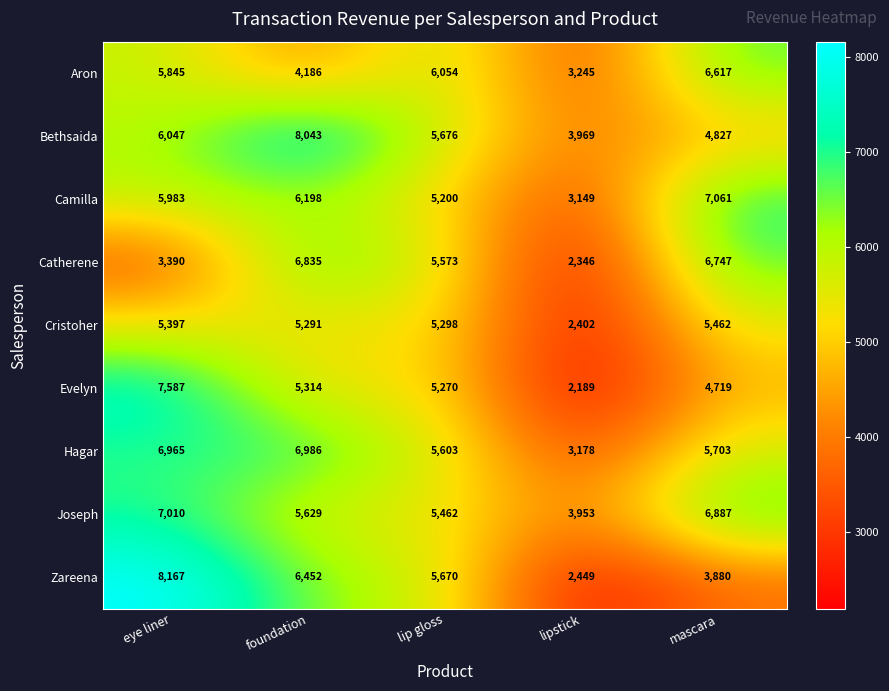

The value of Evelyn at eye liner is 2610. True or false?

False